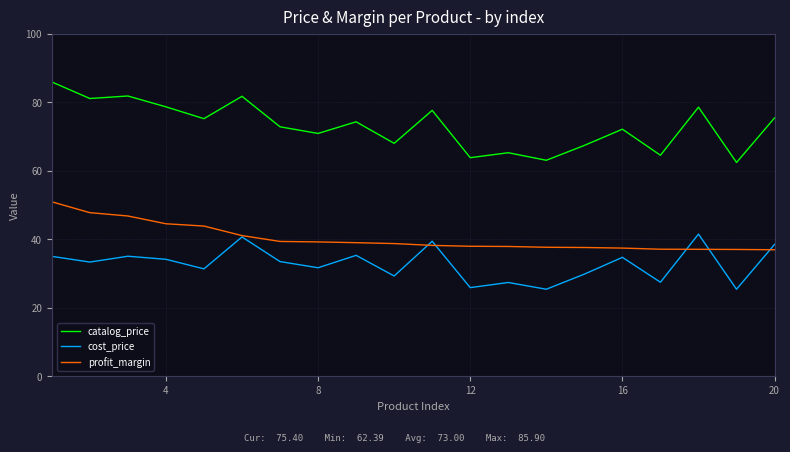

True or false: catalog_price and profit_margin intersect in this chart.

False